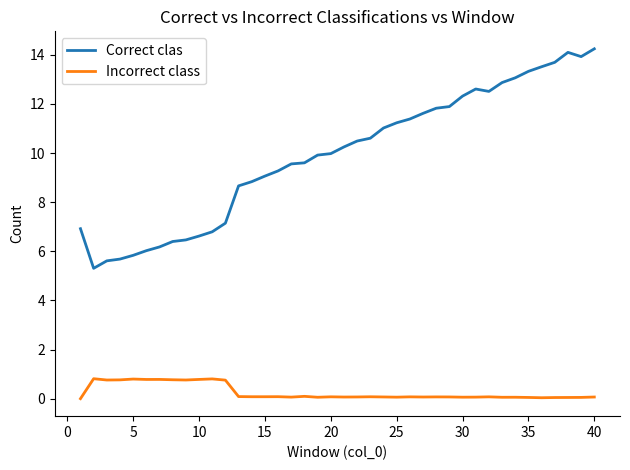

List the series in order of their peak value, lowest first.

Incorrect class, Correct clas